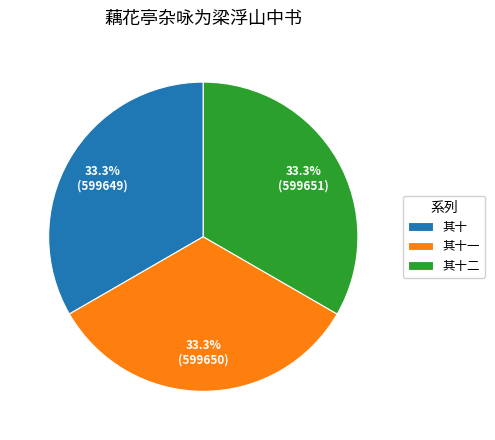

Approximately how many times larger is the value at 其十二 compared to 其十?

1.0